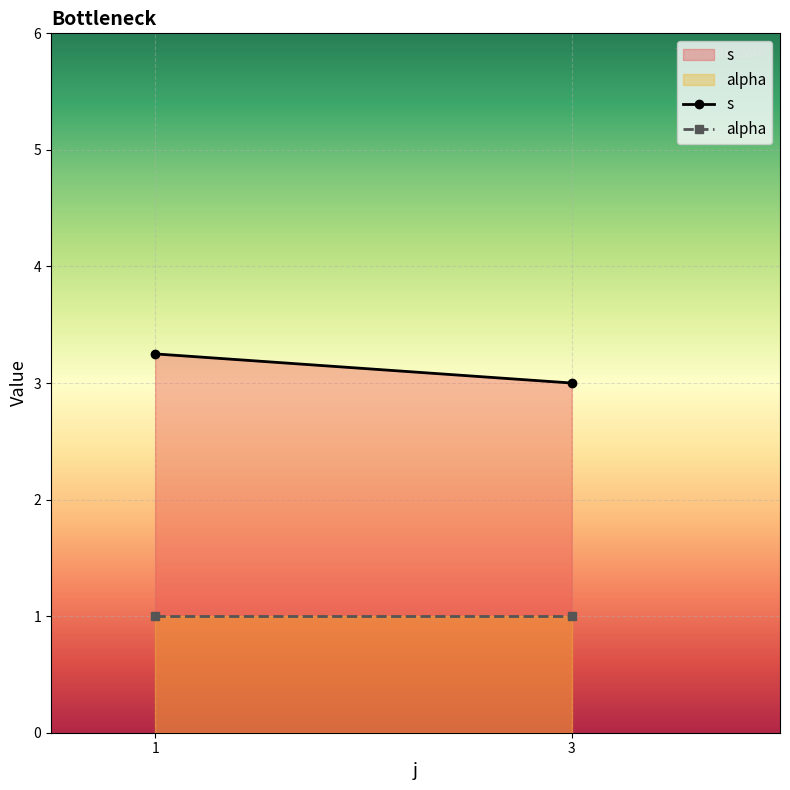

What is the value of the alpha point at the 1st from the left?

1.0